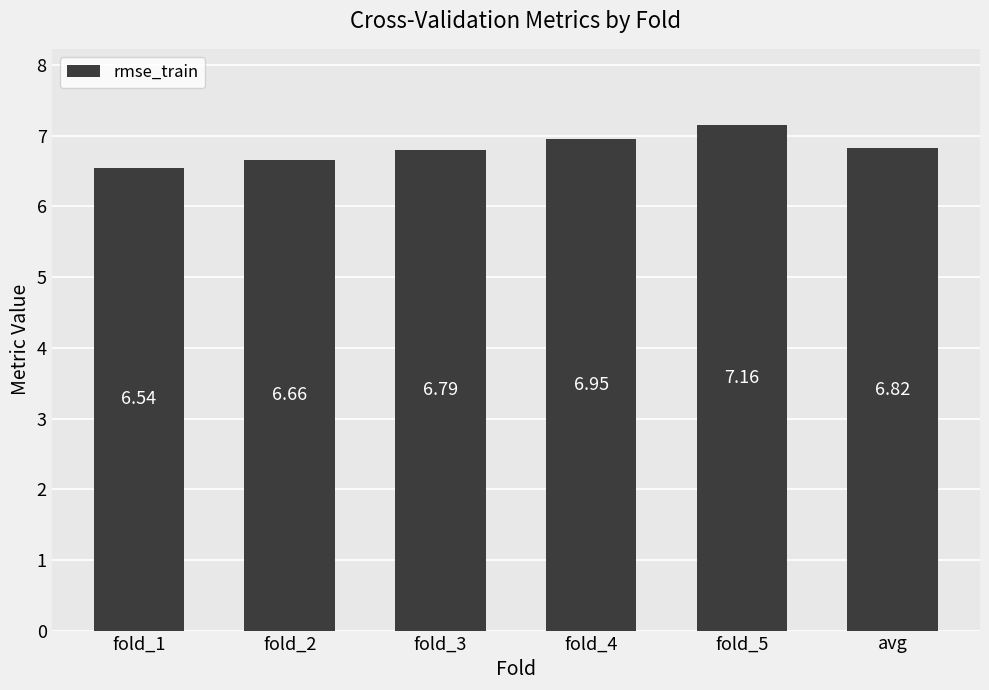

List the labels in order of value, largest first.

fold_5, fold_4, avg, fold_3, fold_2, fold_1